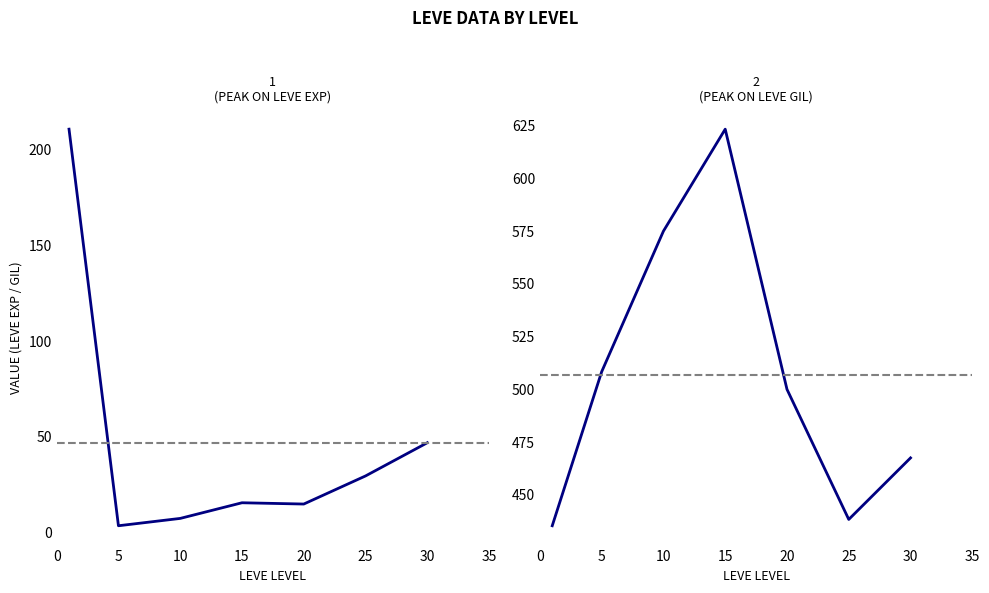

Which series has the largest total across all categories?

Leve Gil